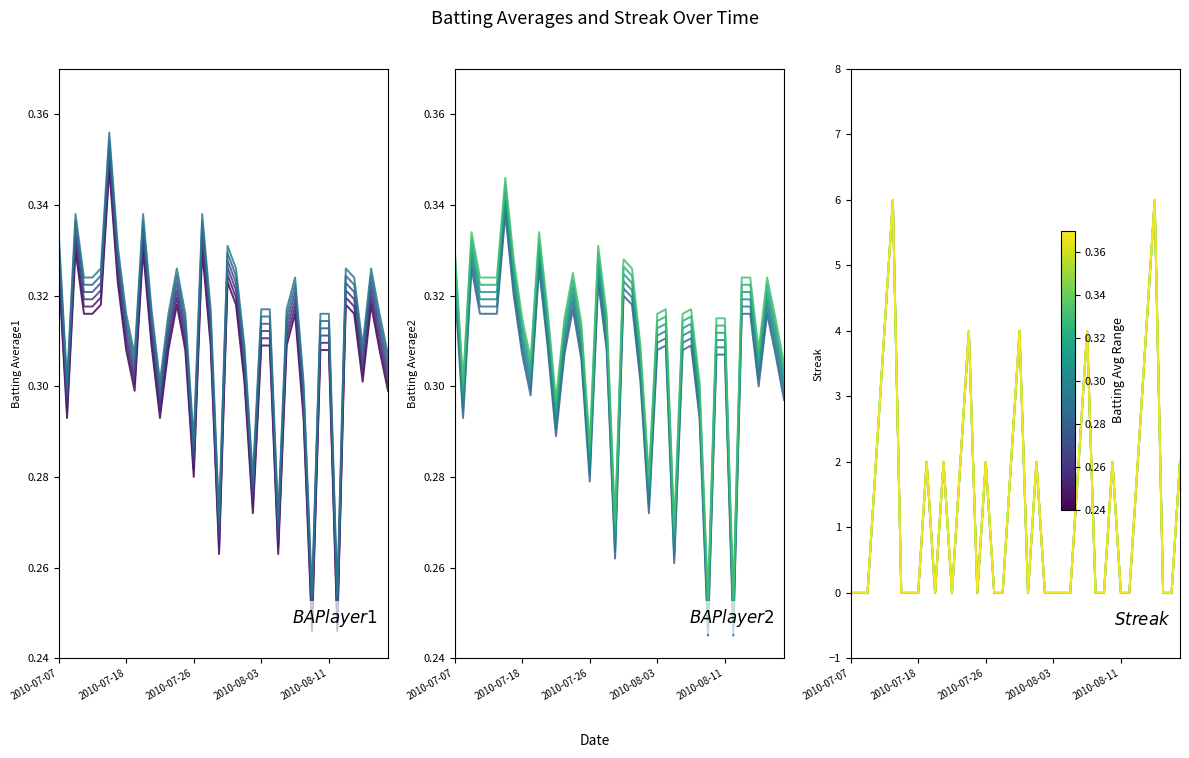

How many series are shown in this chart?

3